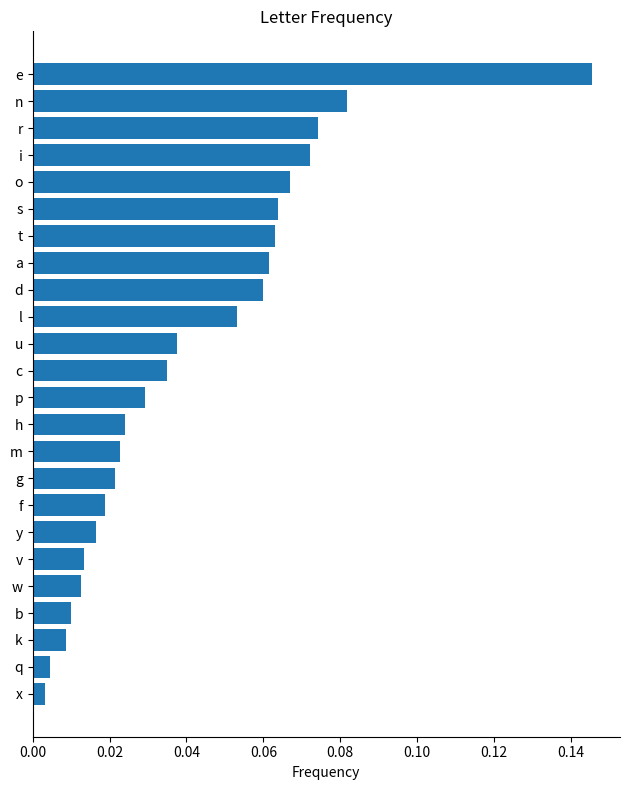

What is the sum of all values?

1.0